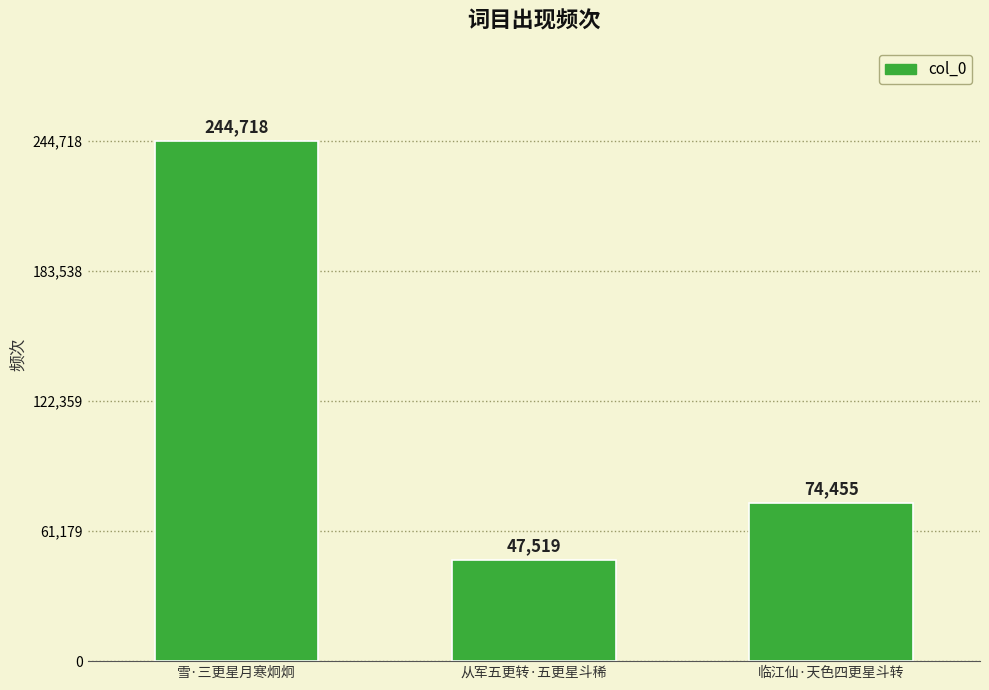

What is the difference between the maximum and second lowest values?

170263